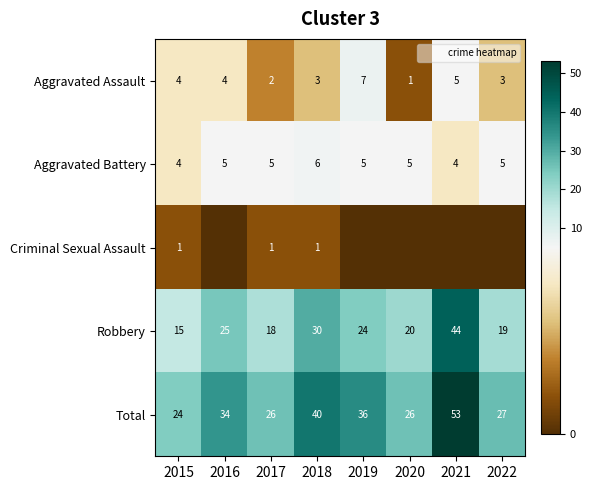

The value of Robbery at 2021 is 44. True or false?

True